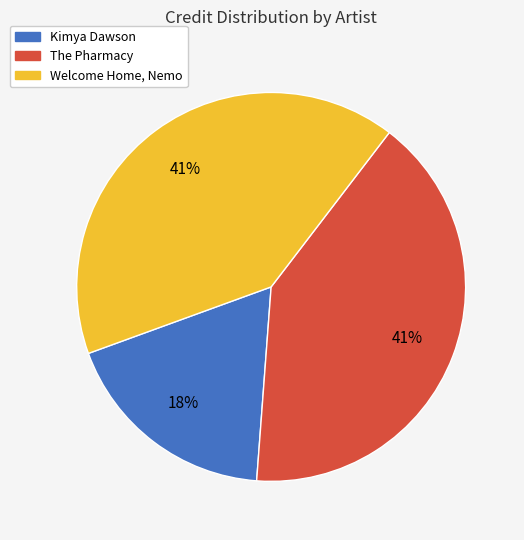

What percentage is the Welcome Home, Nemo slice, to the nearest percent?

41%